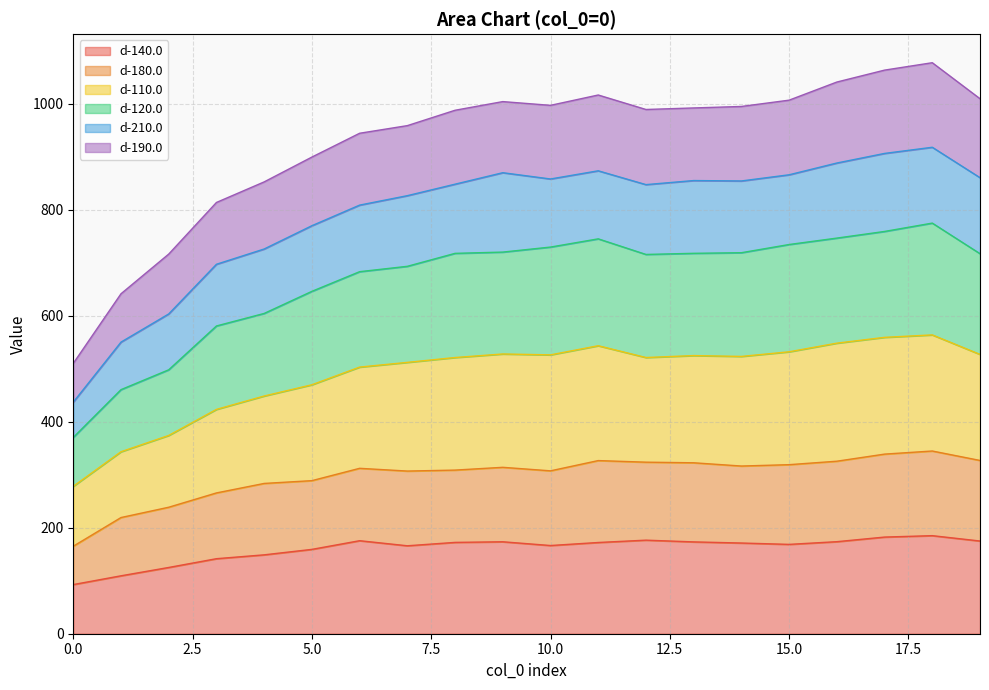

What is the total value across all series at 10.0?

996.6